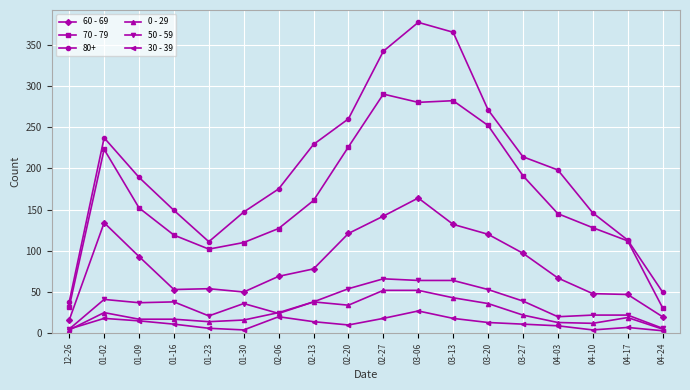

Which series has the largest range (max minus min)?

80+